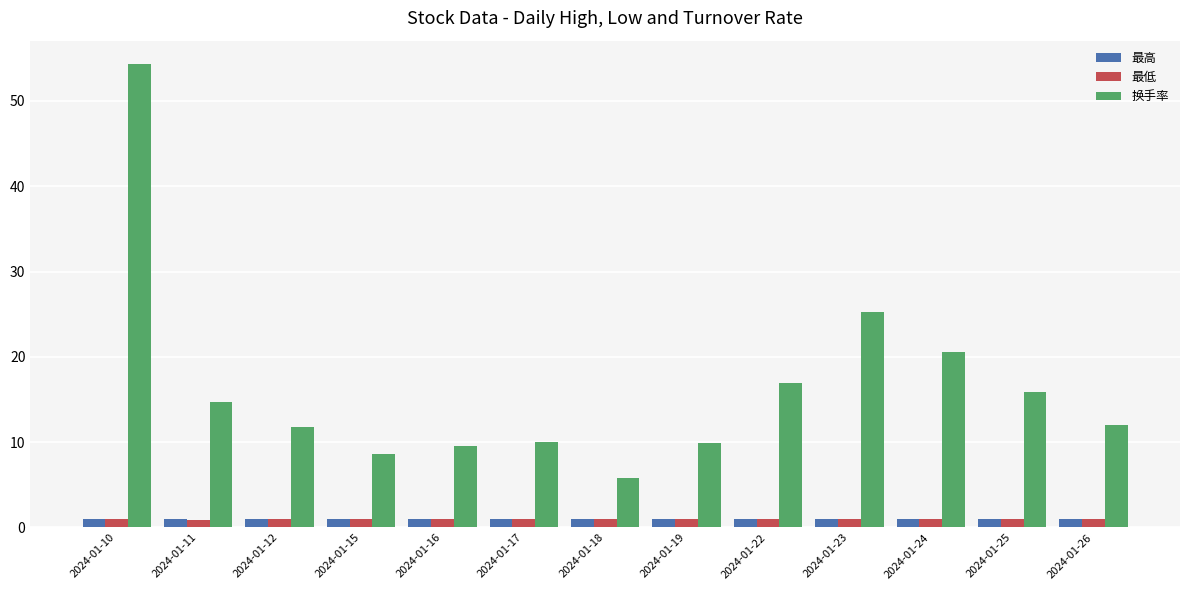

Between 2024-01-10 and 2024-01-24, which series saw the biggest shift?

换手率